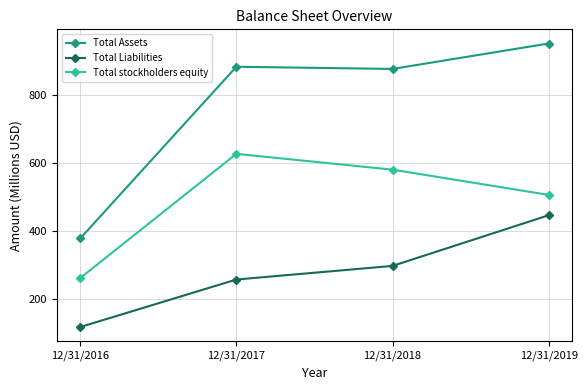

True or false: Total Assets and Total Liabilities cross at least once.

False